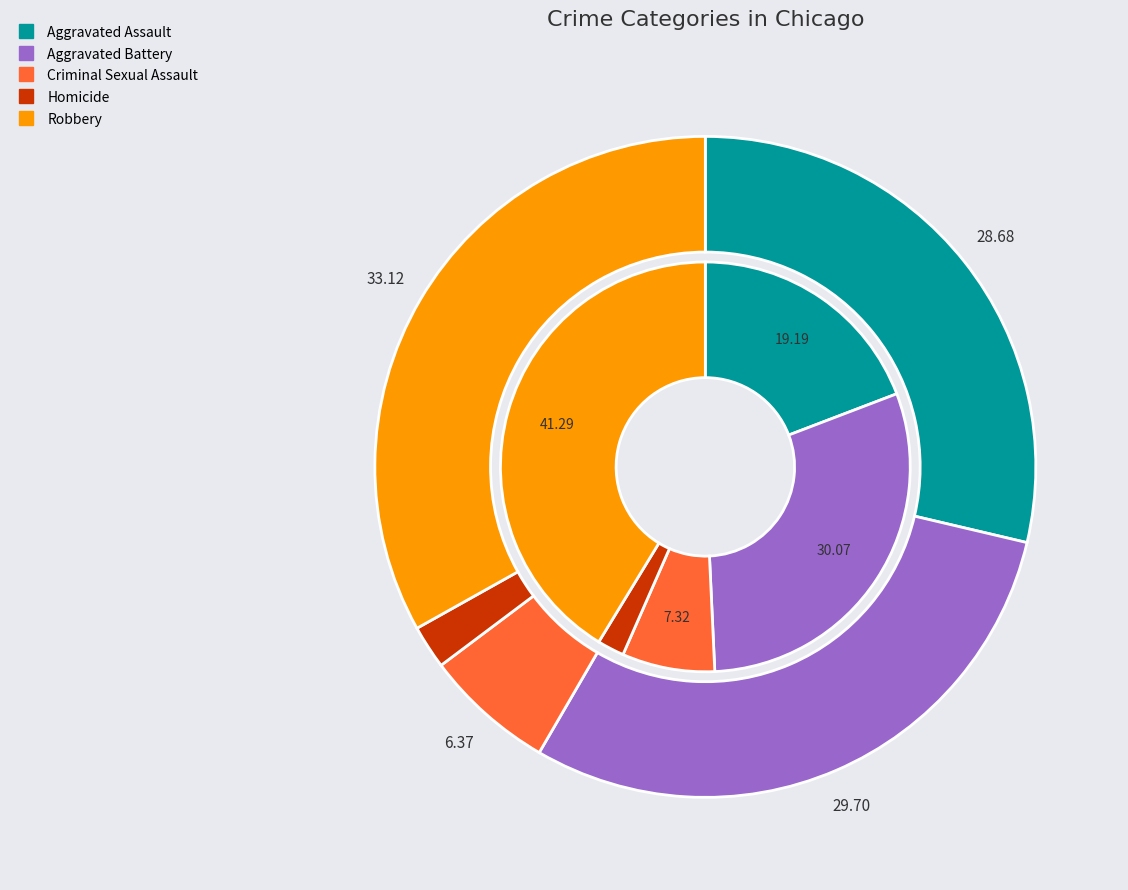

Rank the series by their maximum value, from lowest to highest.

values_2024, values_2015